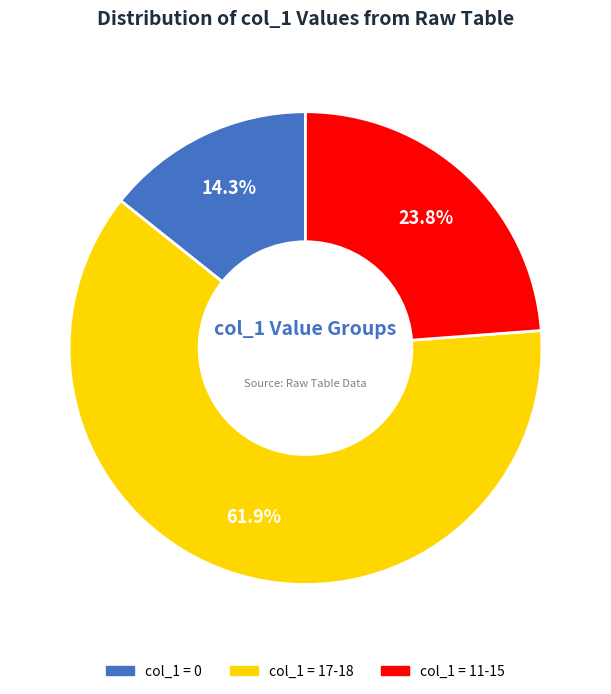

Does any single category account for the majority?

Yes